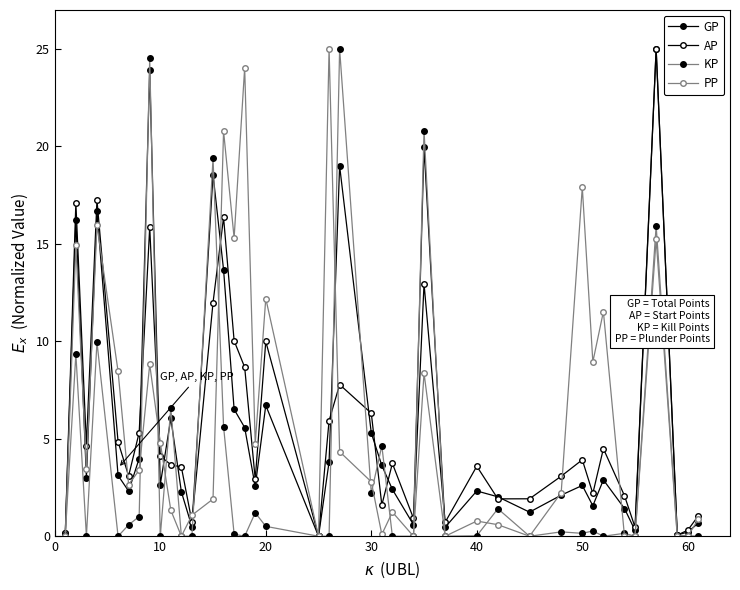

Does the chart have visible grid lines?

No